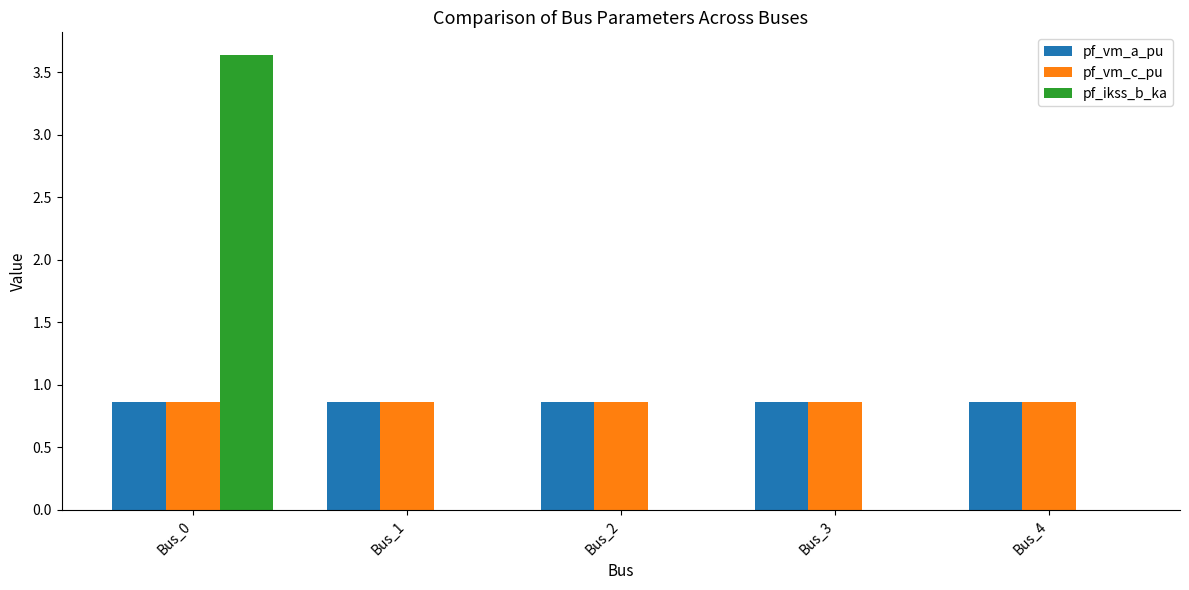

What is the highest value of the pf_vm_a_pu series?

0.9